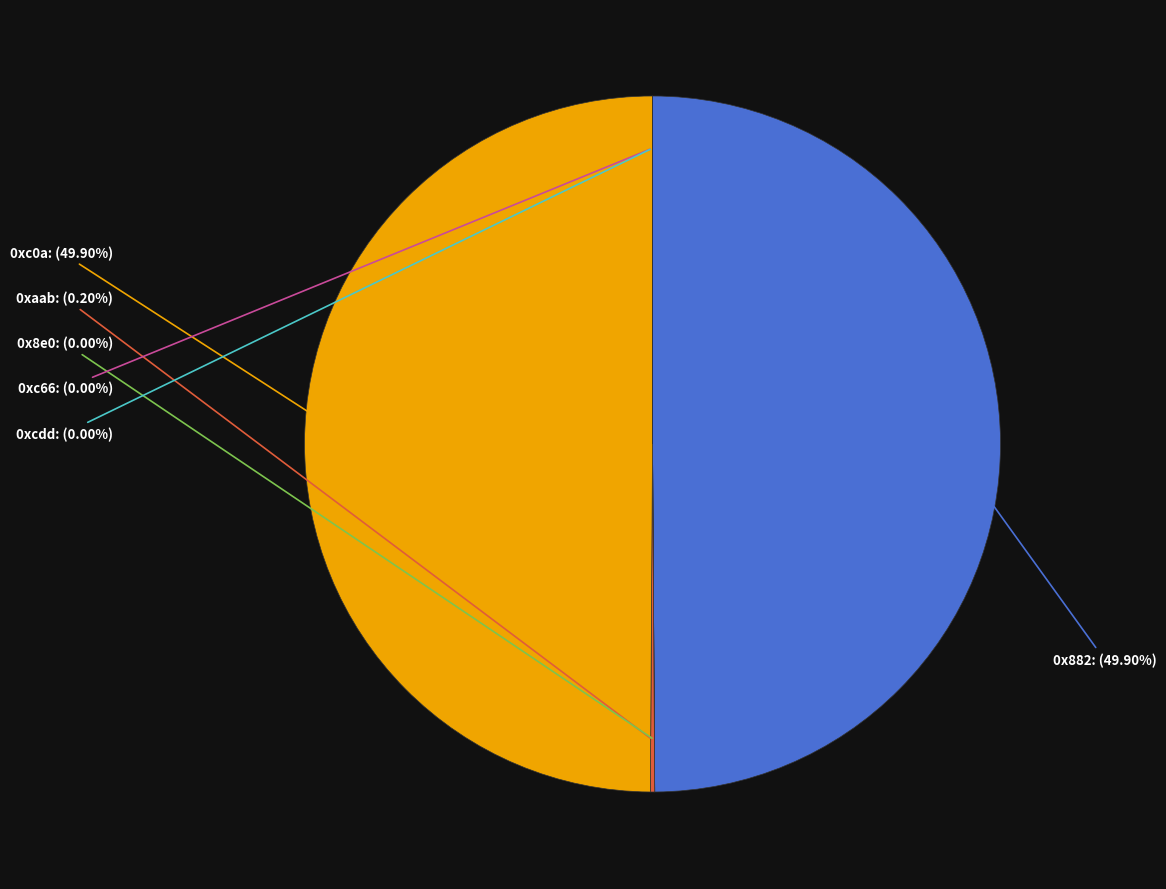

Rank the categories by value from highest to lowest.

0x882, 0xc0a, 0xaab, 0x8e0, 0xc66, 0xcdd